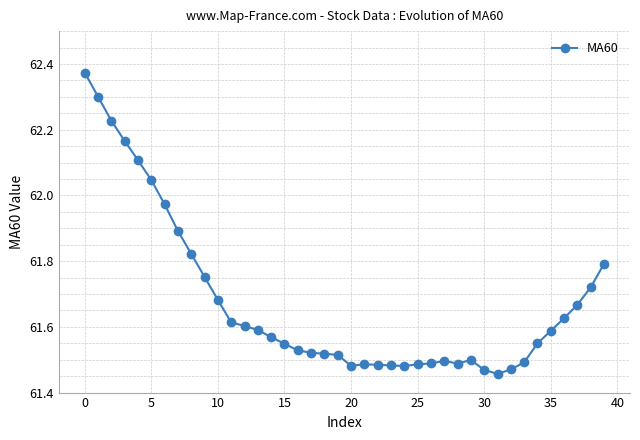

What is the difference between the maximum and minimum values?

0.9